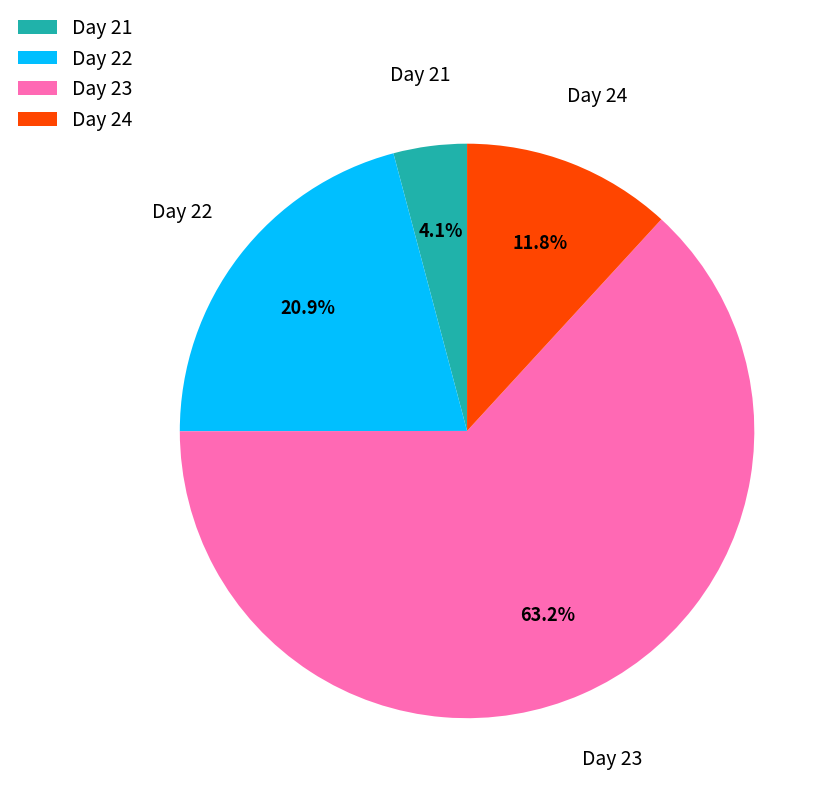

To the nearest percent, what is the average slice percentage?

25%